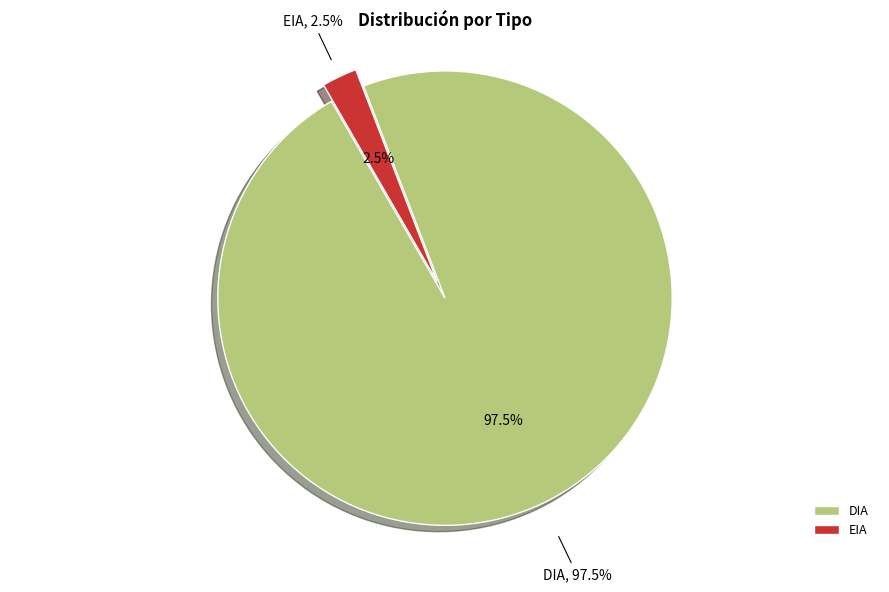

How many segments does this pie chart have?

2